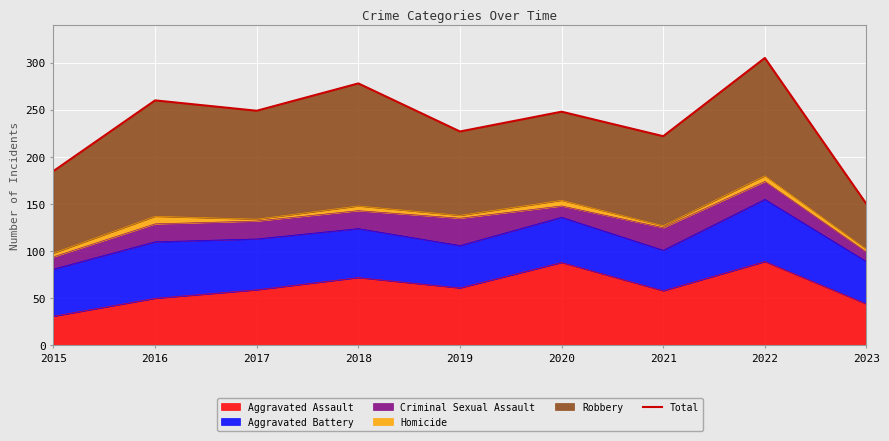

Between 2019 and 2023, which is larger?

2019